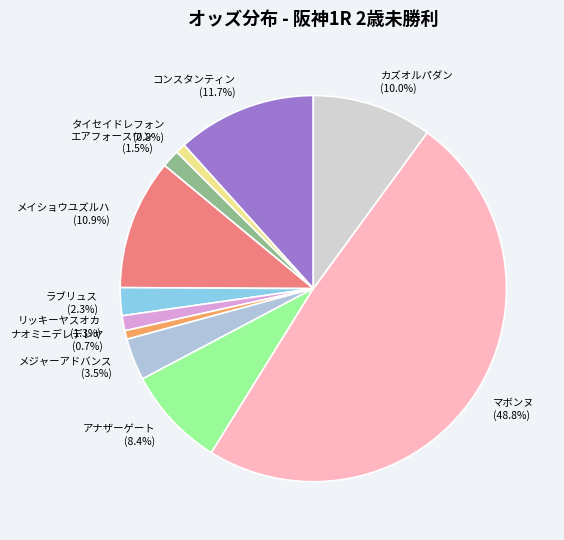

How many segments does this pie chart have?

11